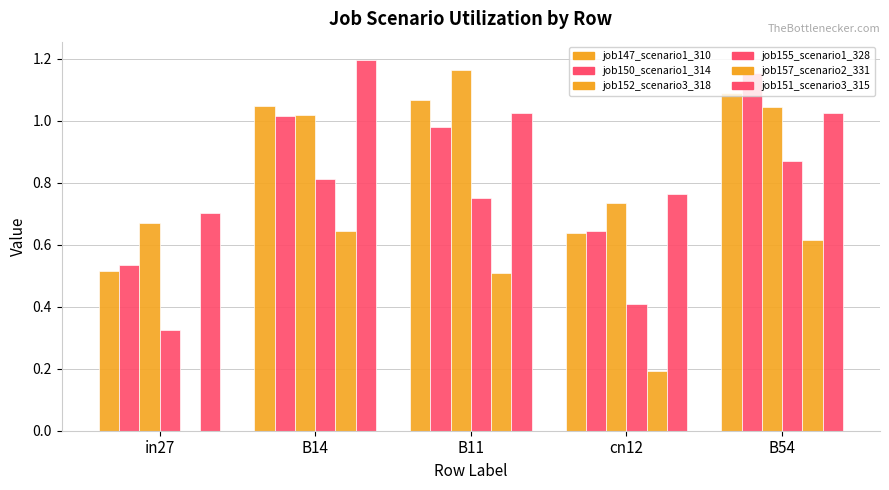

Are the bars horizontal?

No